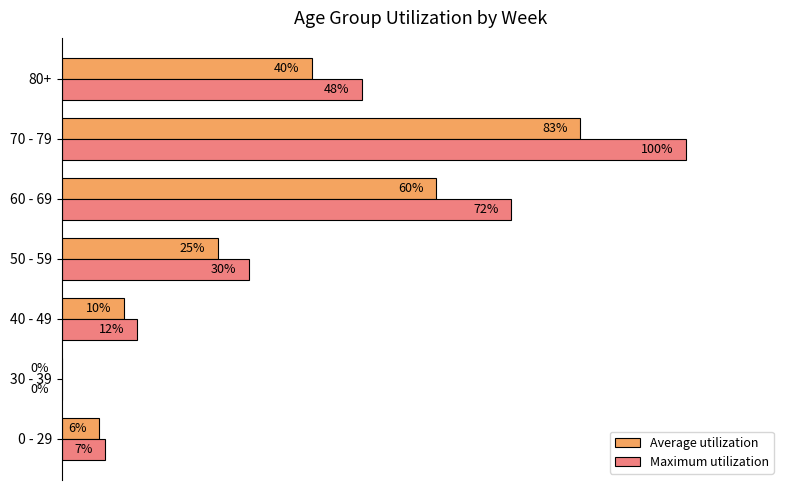

Which series changed the most between 0 - 29 and 80+?

Maximum utilization